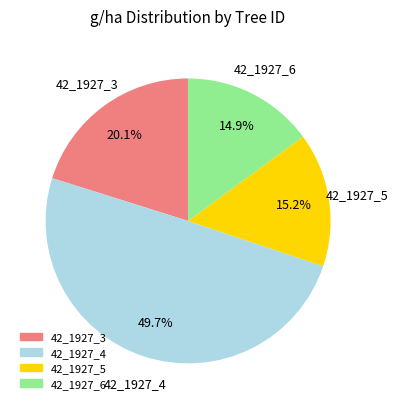

What is the largest slice in the pie chart?

42_1927_4